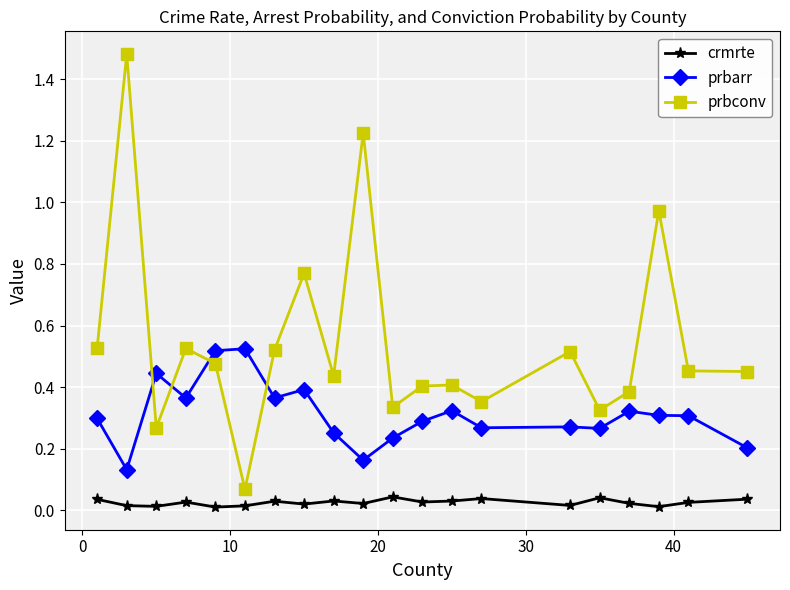

At how many categories does at least one series exceed 0?

20